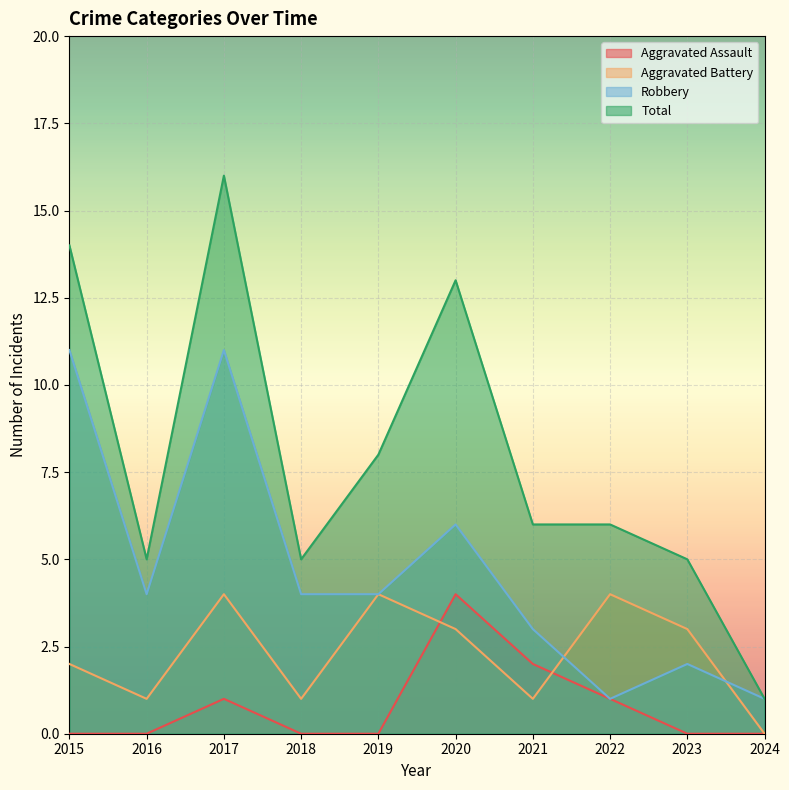

At how many categories does at least one series exceed 7?

4